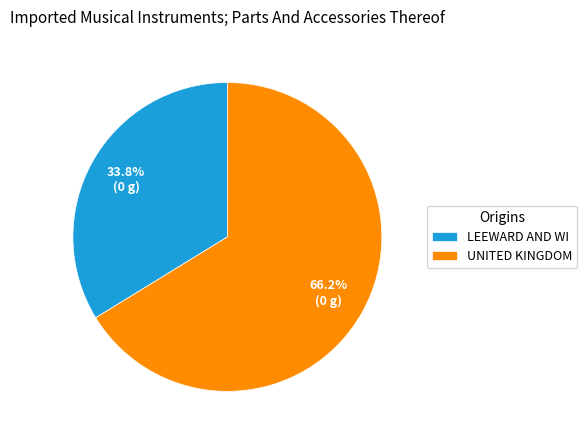

Is there a majority slice in this chart?

Yes